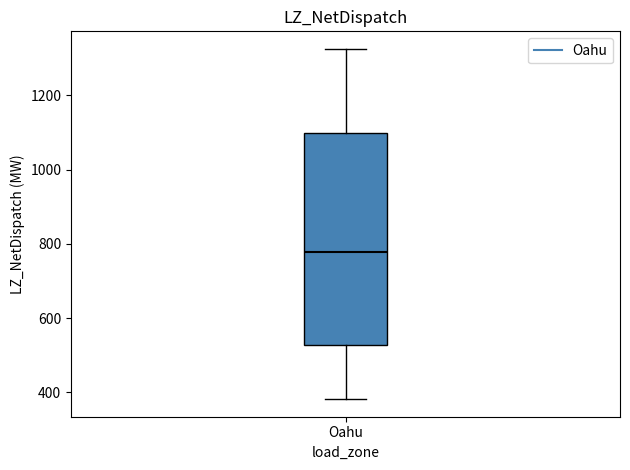

Read this box plot against the y-axis: the position of the median line, the range covered by the box, and the ends of both whiskers. The values are not printed on the chart, so give them approximately, as read against the axis.

median 780, box 520 to 1100, whiskers 380 to 1320